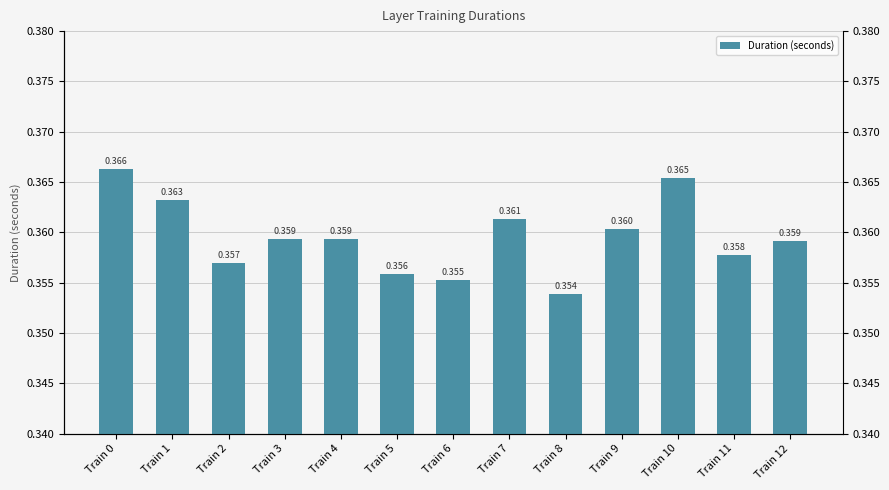

Reading left to right, what are all the values shown in this chart?

0.4	0.4	0.4	0.4	0.4	0.4	0.4	0.4	0.4	0.4	0.4	0.4	0.4